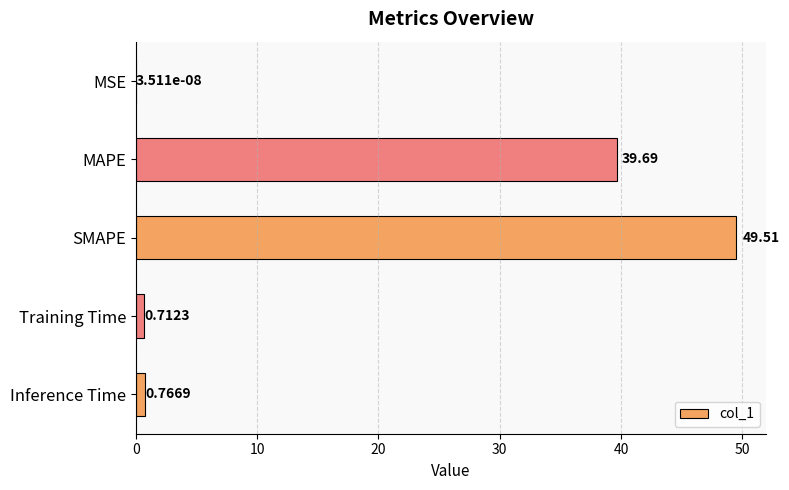

Are the bars grouped side by side (vs. stacked)?

No